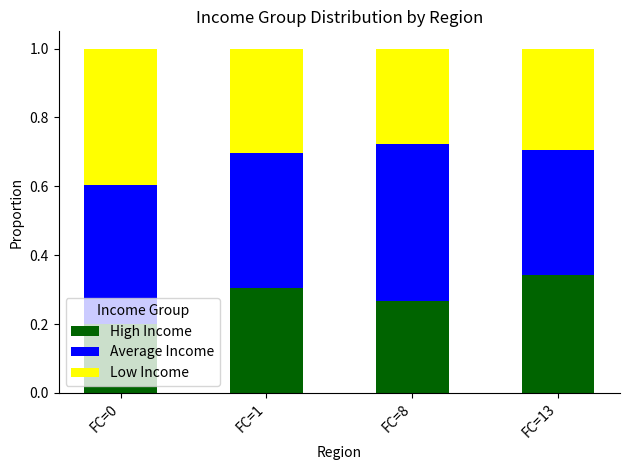

How many bars are there in total?

12